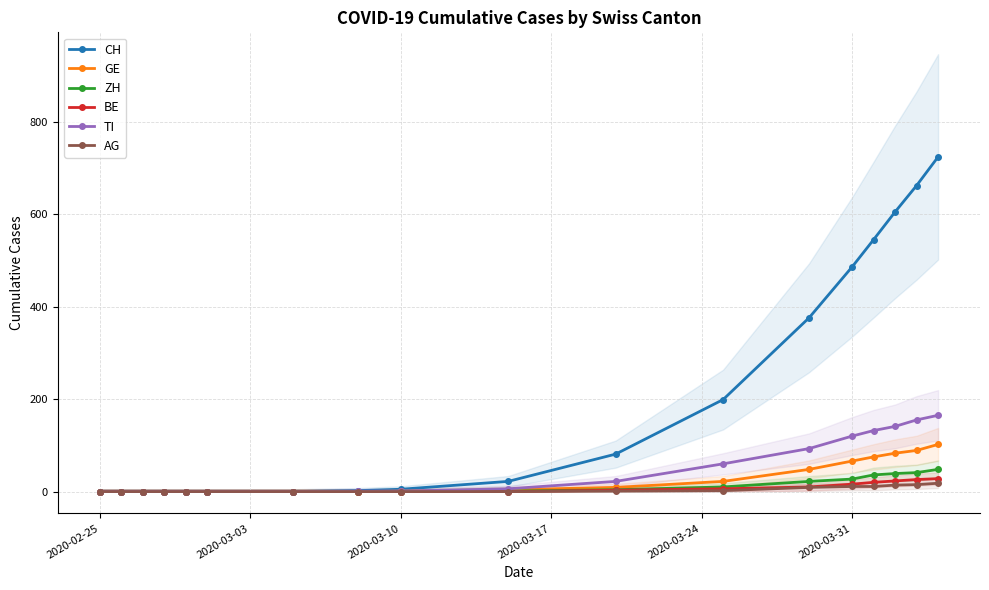

At how many categories does at least one series exceed 318?

6